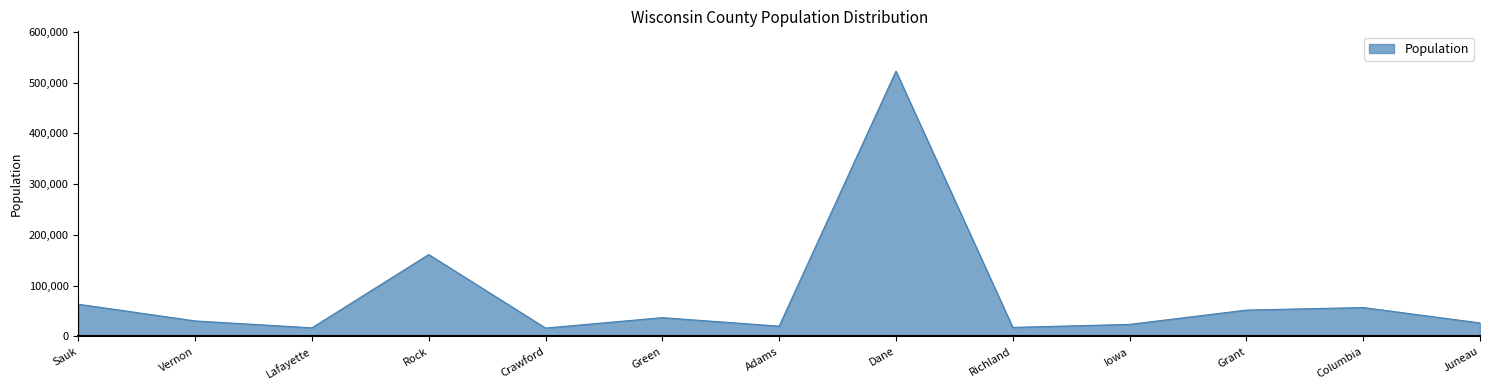

How many lines are shown in the chart?

1